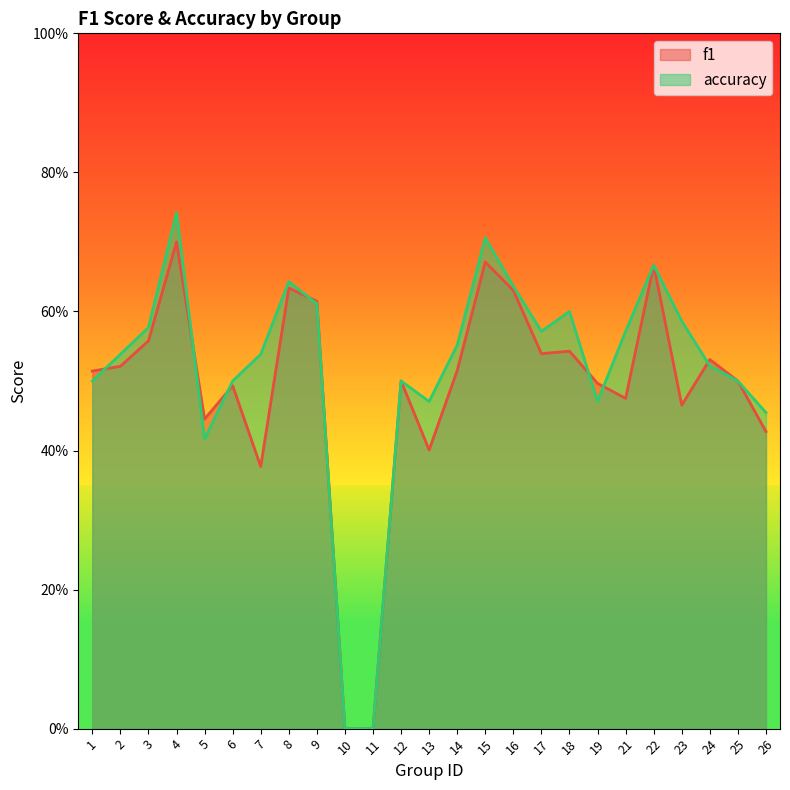

Does the chart display data point markers on the line(s)?

No